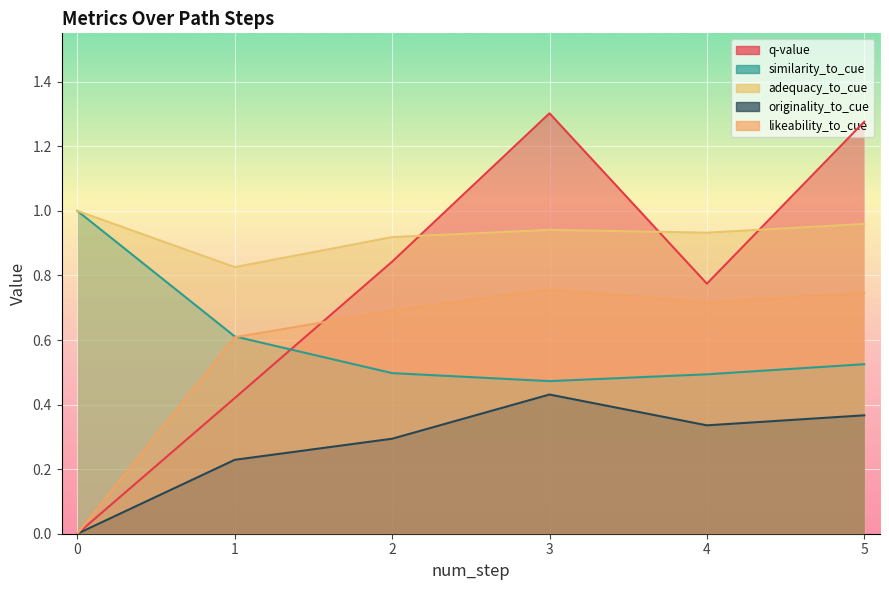

What are all the series names shown in the legend?

q-value, similarity_to_cue, adequacy_to_cue, originality_to_cue, likeability_to_cue